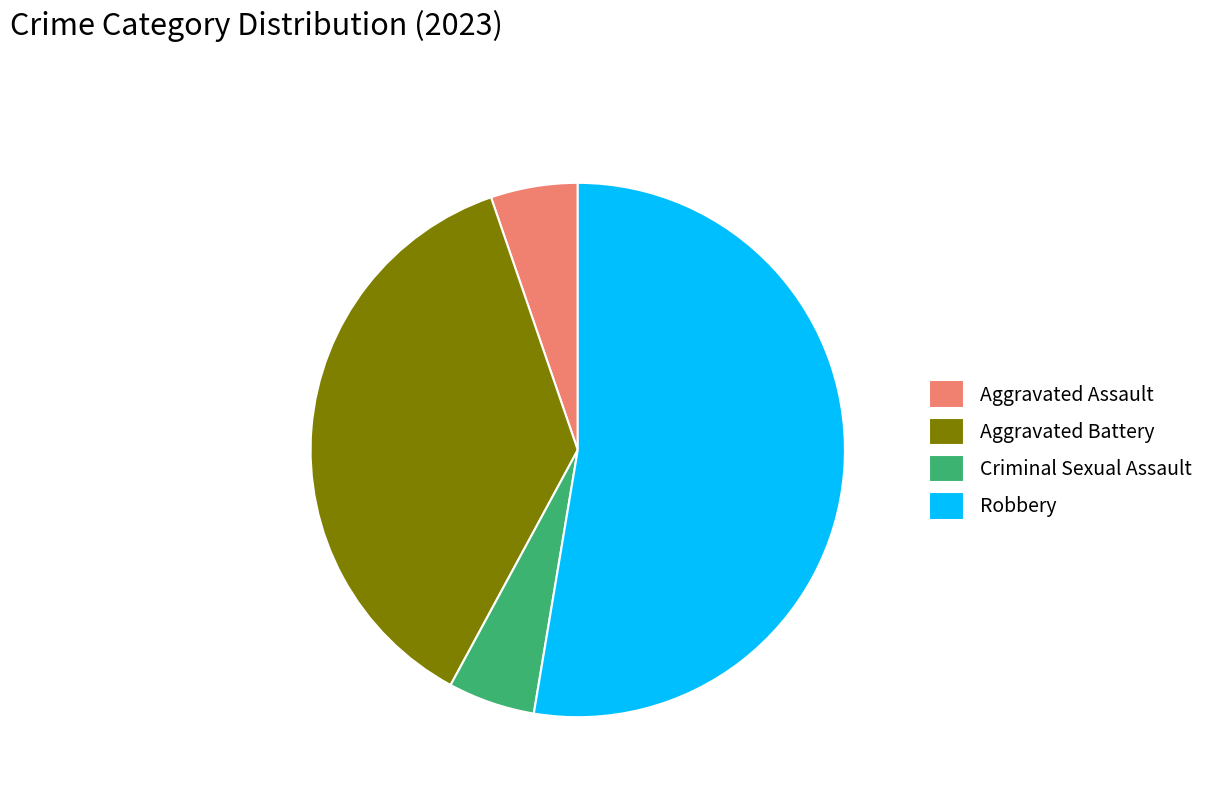

Is there a majority slice in this chart?

Yes